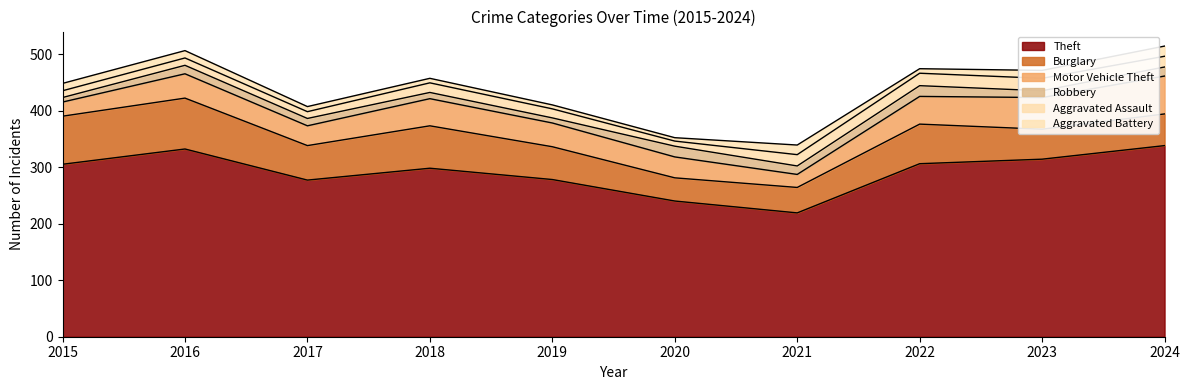

Is it true that Robbery equals 6 at 2020?

False